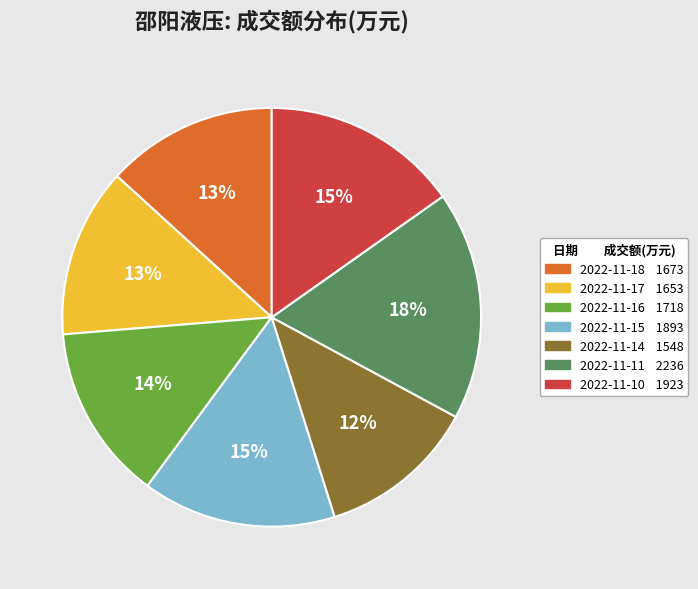

Is there any slice that represents more than half of the pie?

No